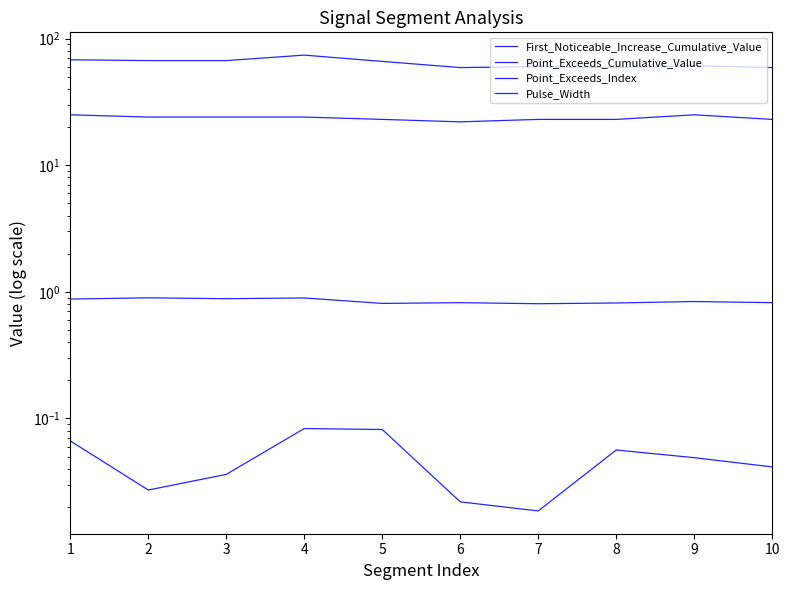

Does the chart have visible grid lines?

No